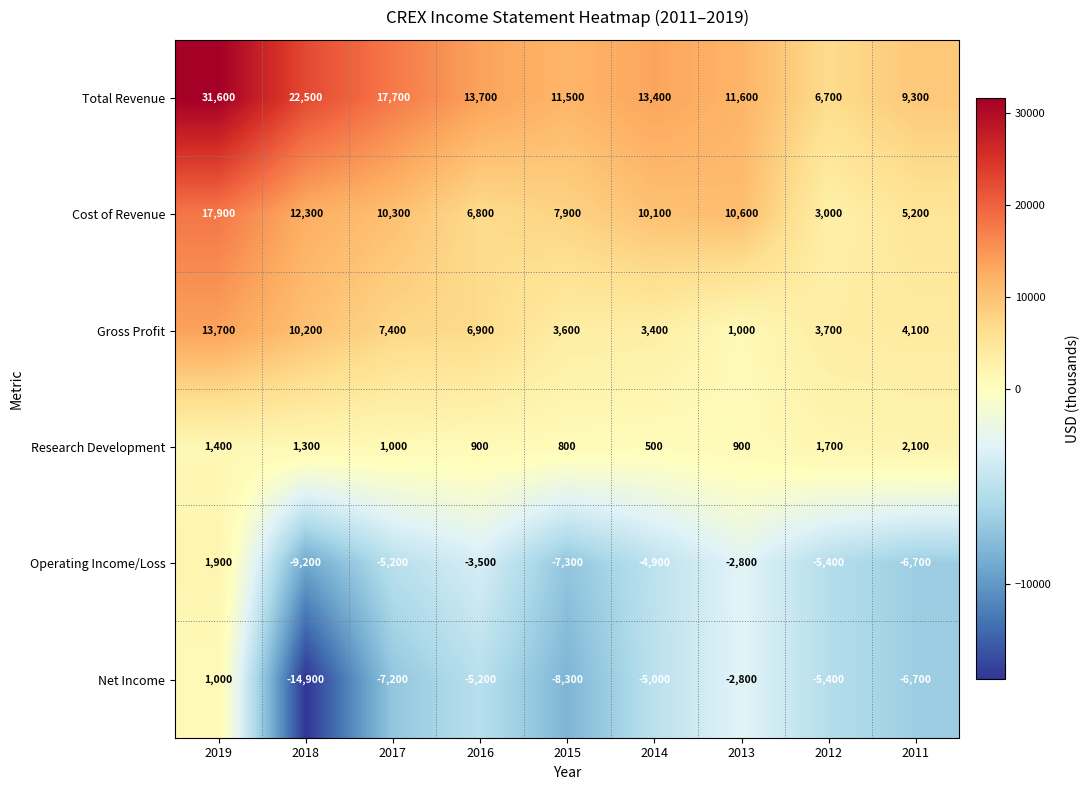

Rank the series by their maximum value, from lowest to highest.

Net Income, Operating Income/Loss, Research Development, Gross Profit, Cost of Revenue, Total Revenue